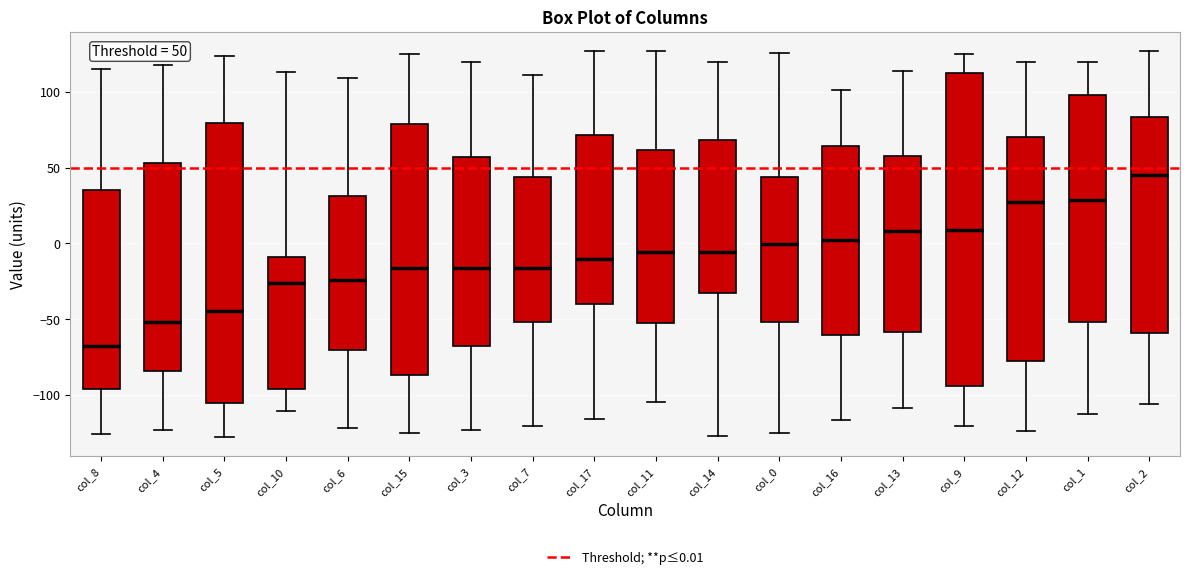

Comparing the boxes themselves (not the whiskers), which one is the tallest?

col_9